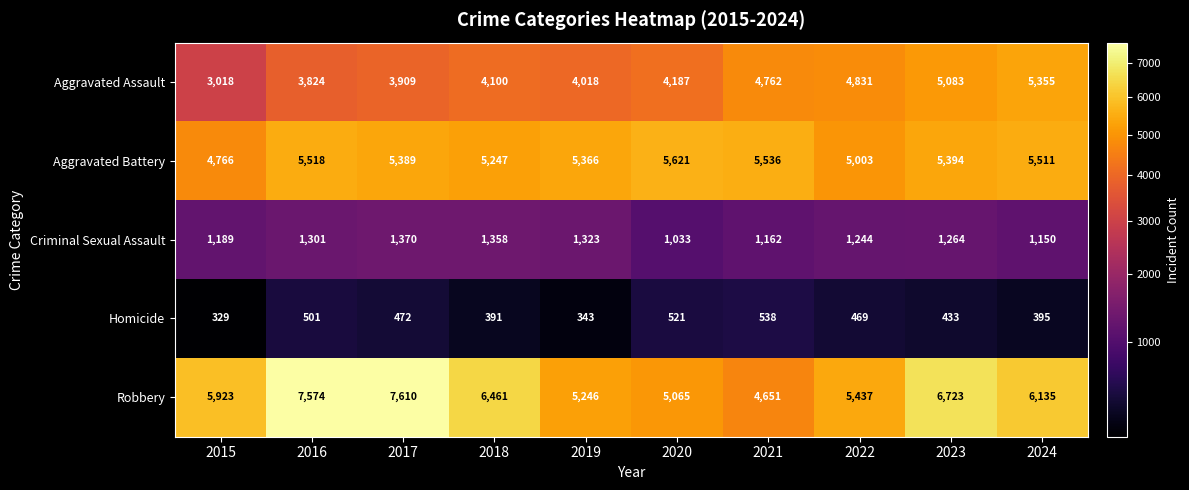

True or false: Homicide has a value of 538 at 2021.

True